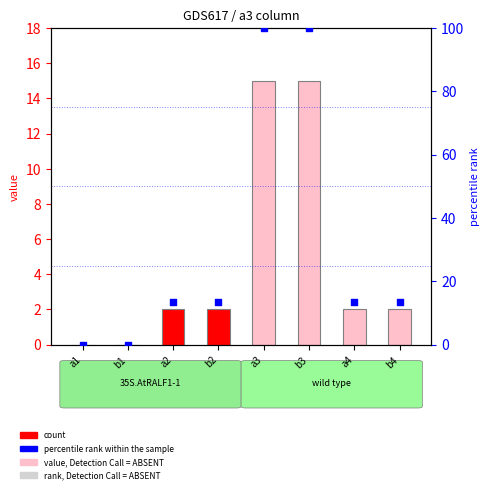

What are all the series names shown in the legend?

count, percentile rank within the sample